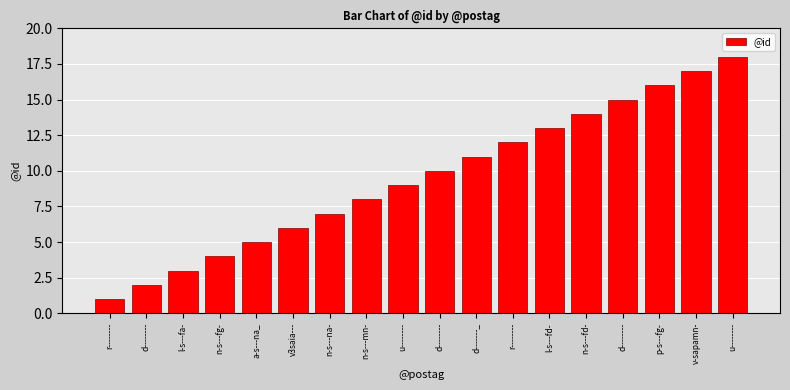

Are the bars horizontal?

No